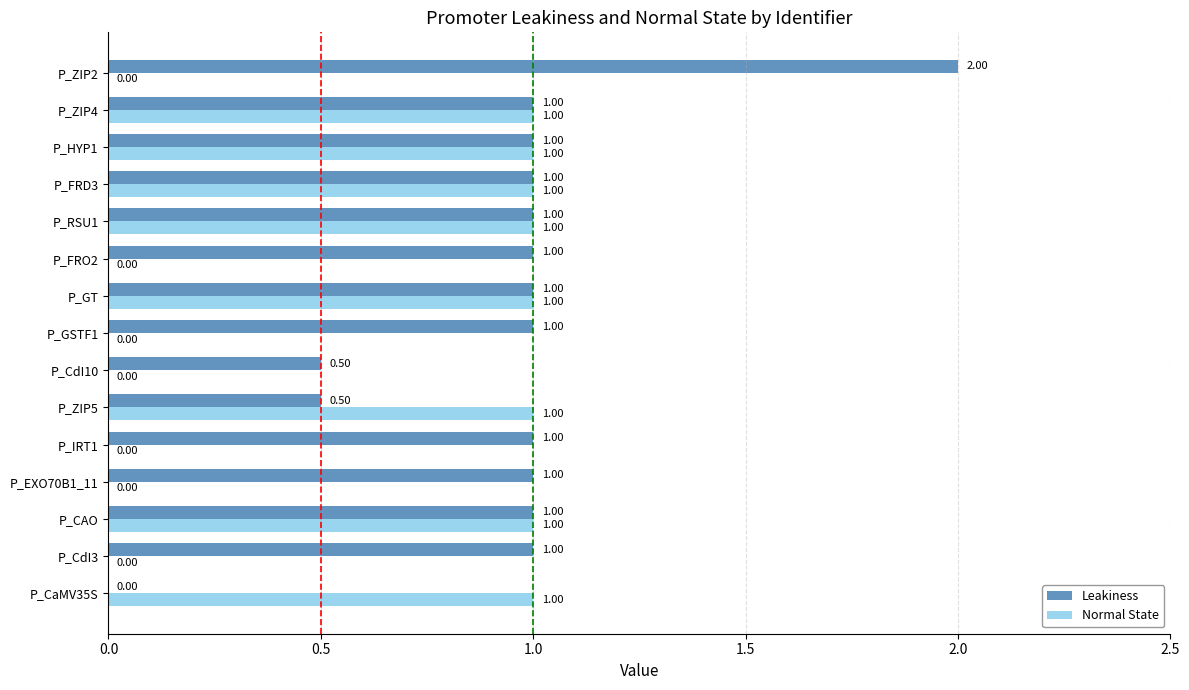

Which series changed the most between P_EXO70B1_11 and P_FRD3?

Normal State